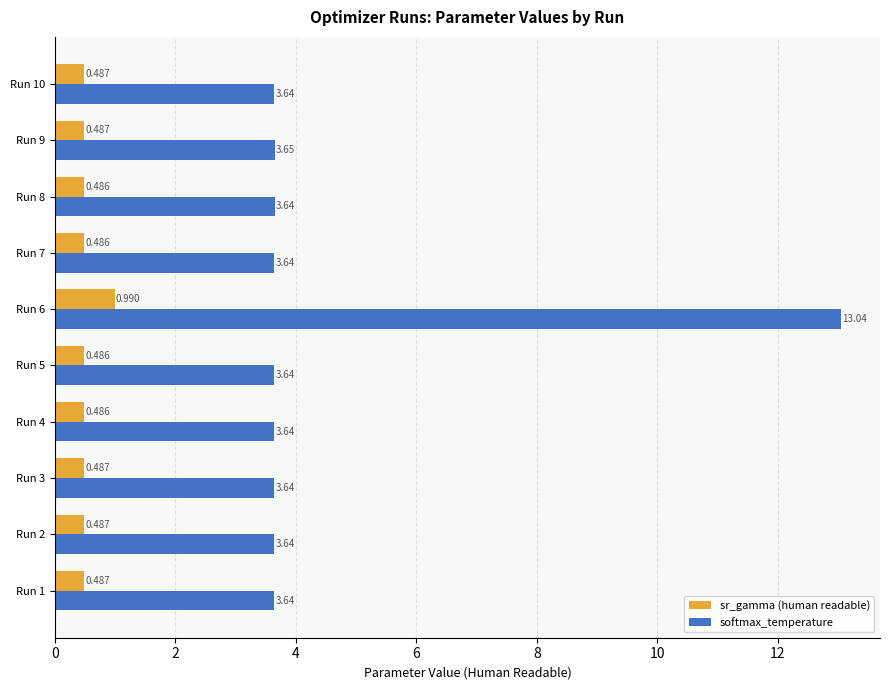

Which series has the largest total across all categories?

softmax_temperature